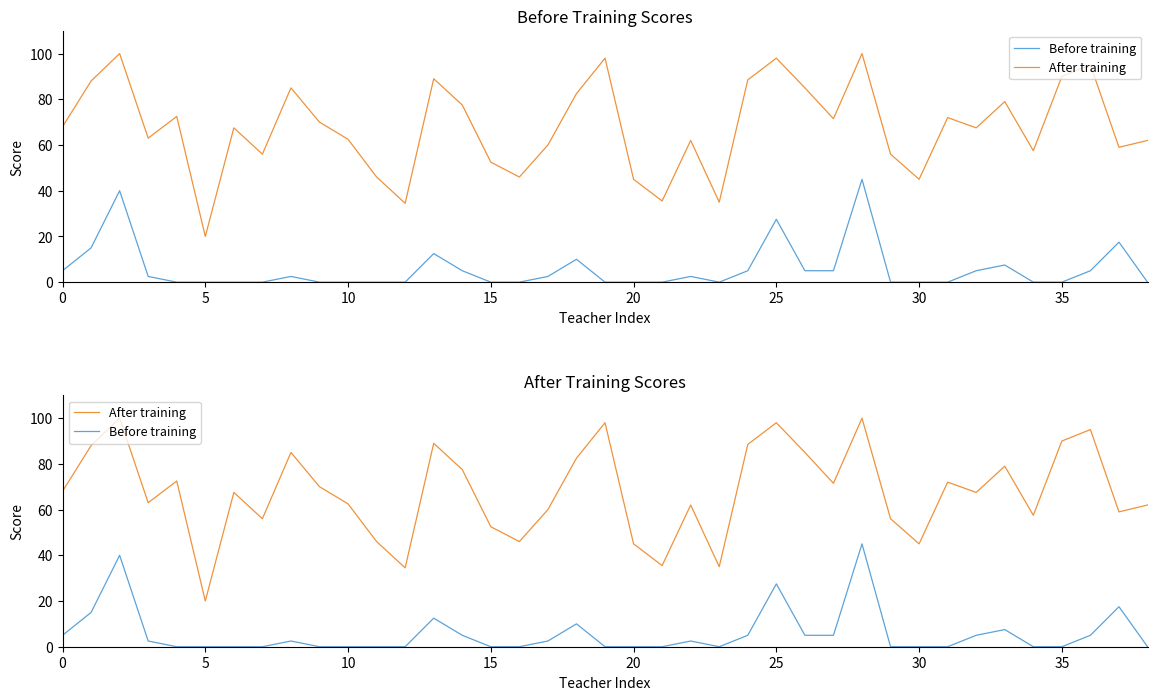

Which series has the widest spread of values?

After training